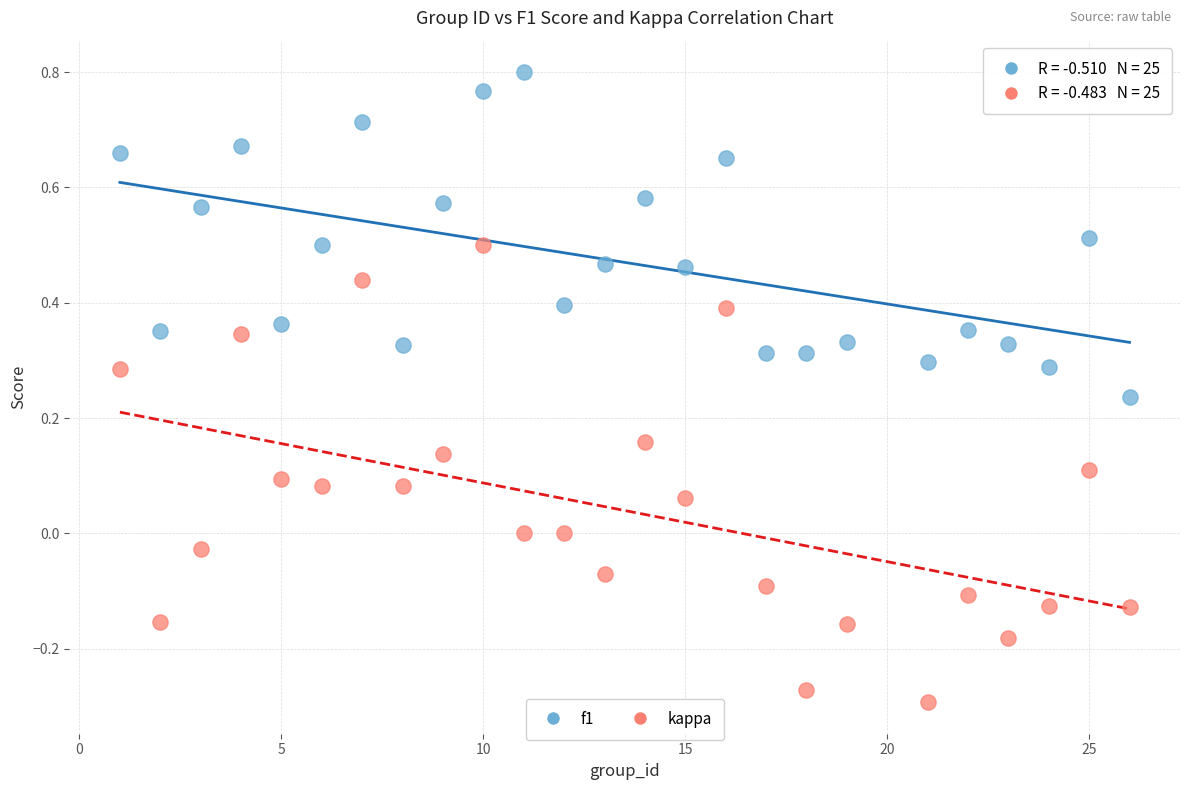

Across all data points, what is the range of Y values (max minus min)?

1.1